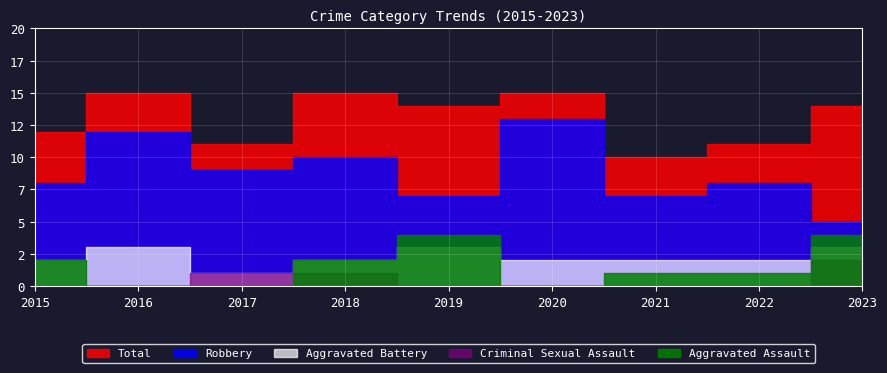

How many Robbery values are between 7 and 10?

6